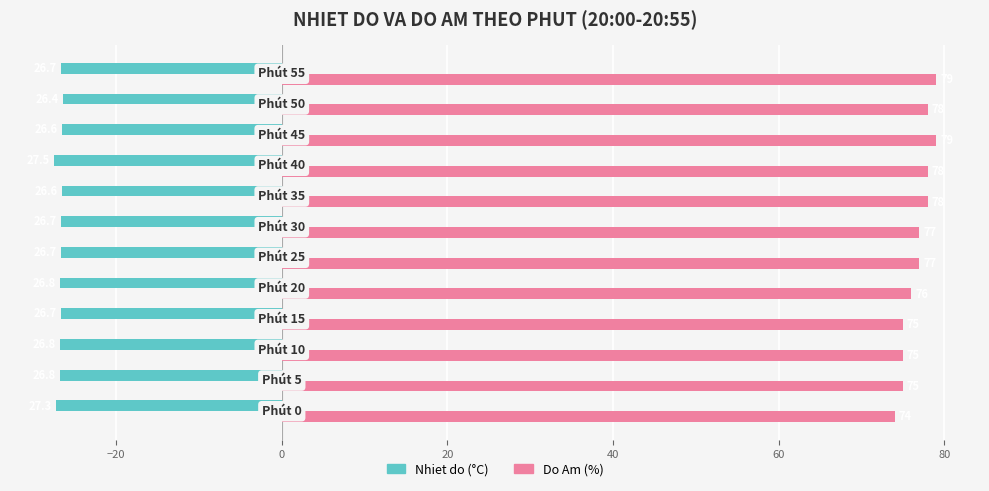

What is the maximum value shown in the chart?

79.0